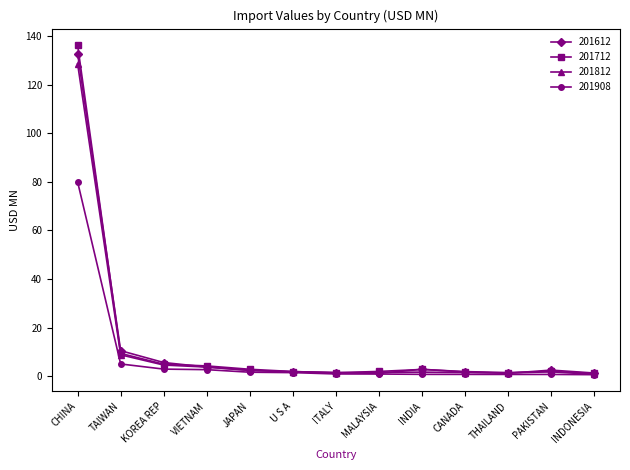

Between which two adjacent categories do 201612 and 201712 first intersect?

CHINA and TAIWAN